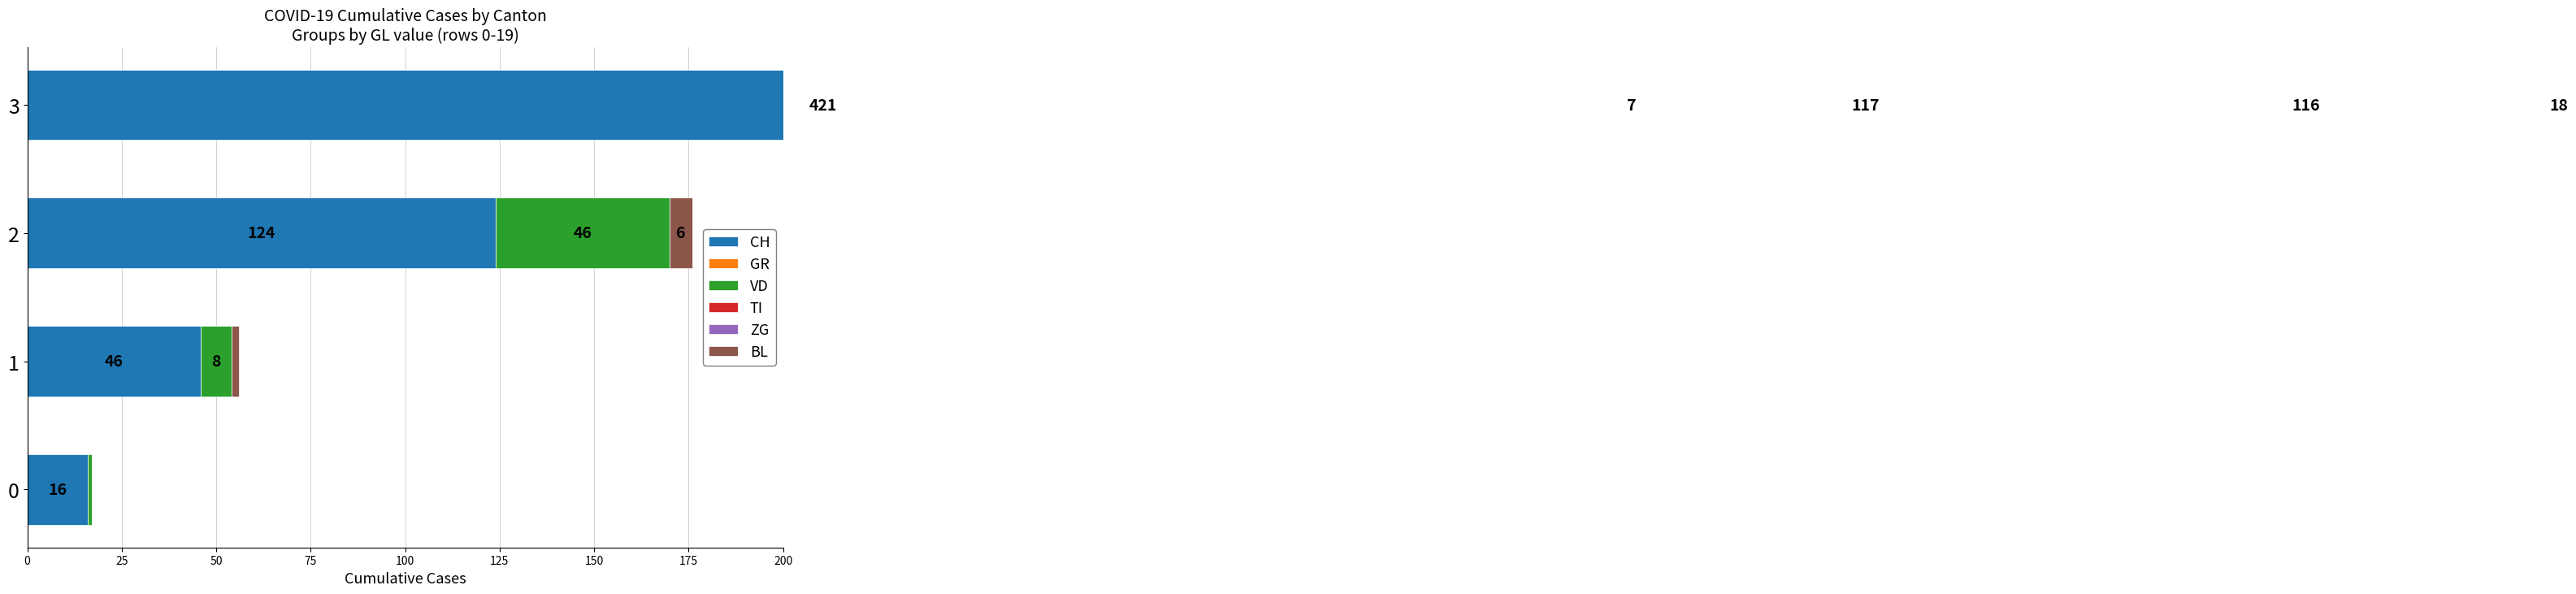

Between 50 and 0, which is larger?

50